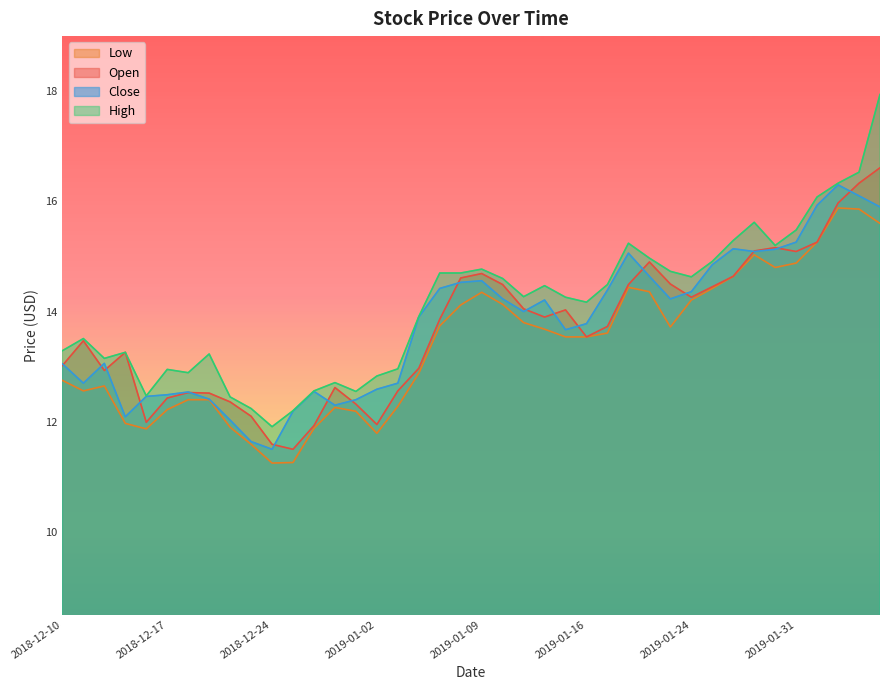

True or false: open and close cross at least once.

True